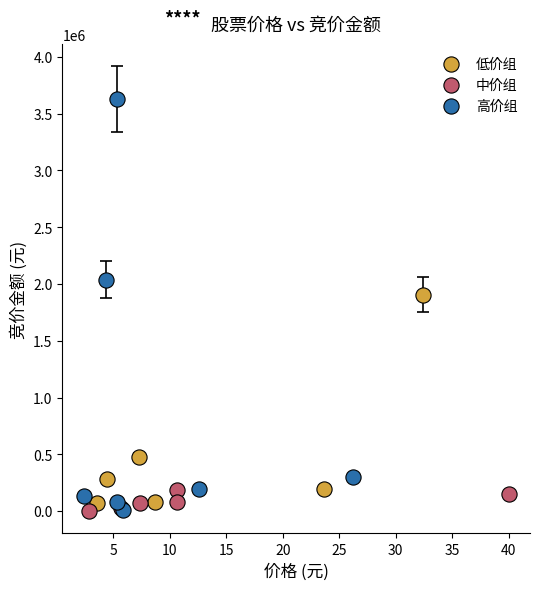

Which series has the largest Y range (max minus min)?

高价组